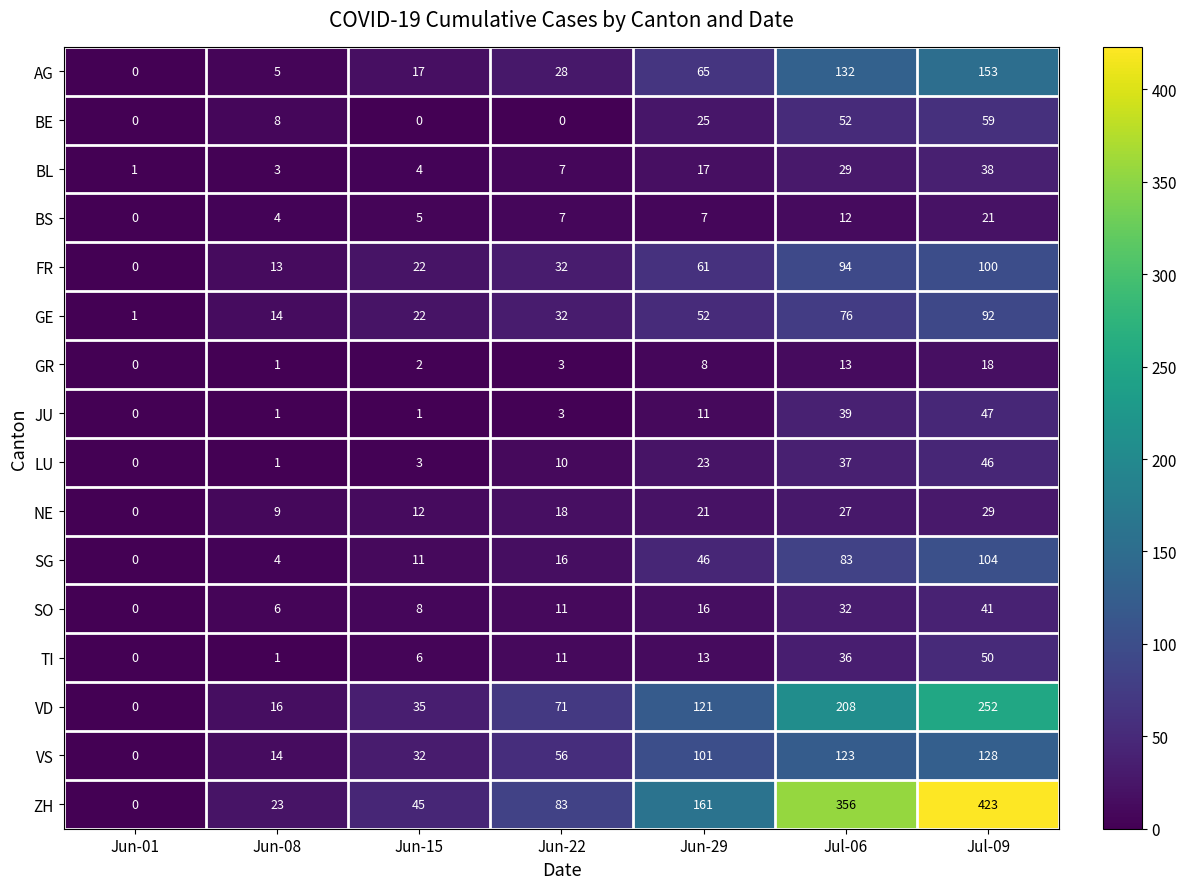

What is the maximum value for GR?

18